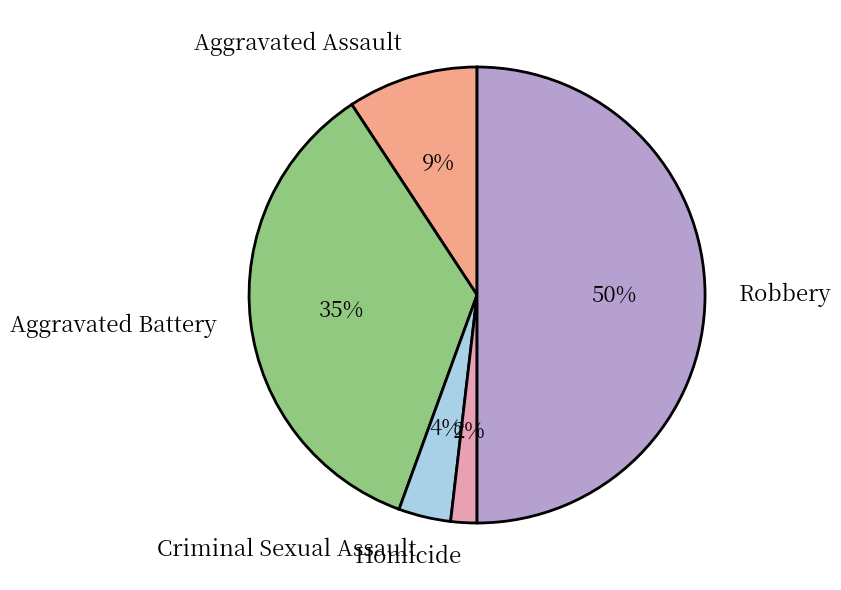

What is the largest slice in the pie chart?

Robbery